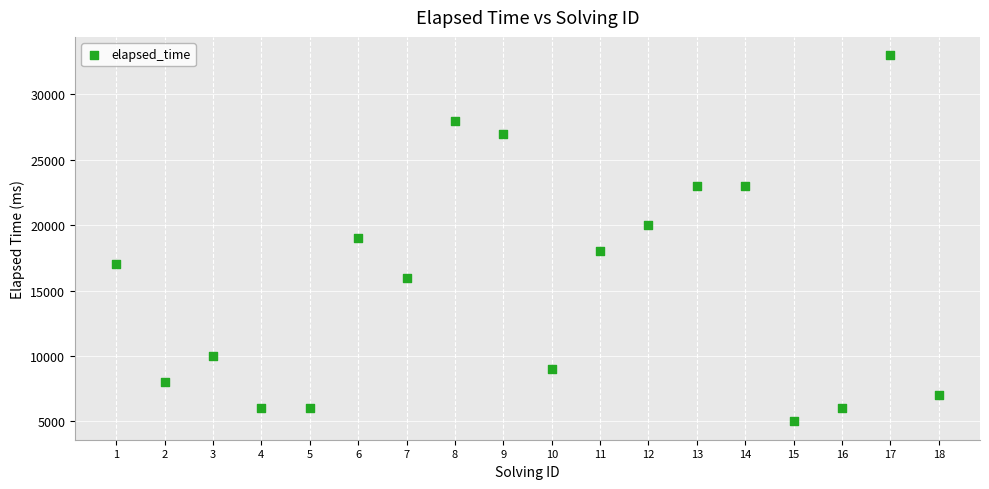

What is the range of X values (max minus min)?

17